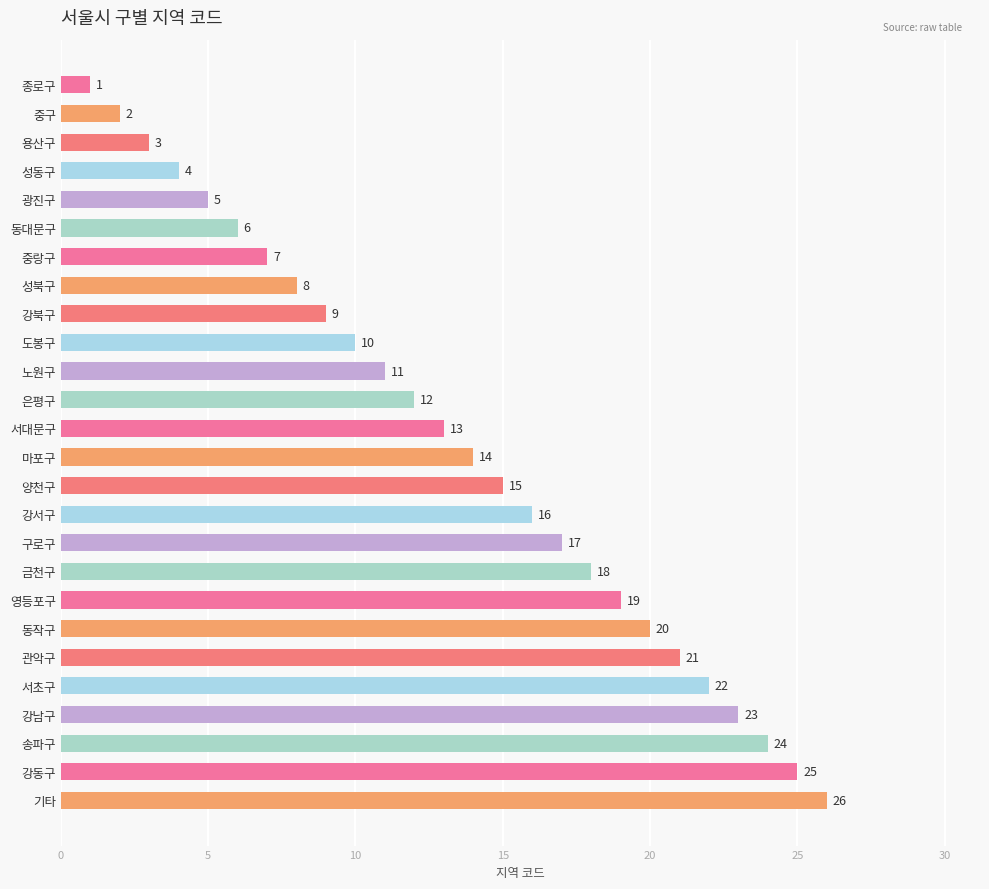

Does the chart contain stacked bars?

No